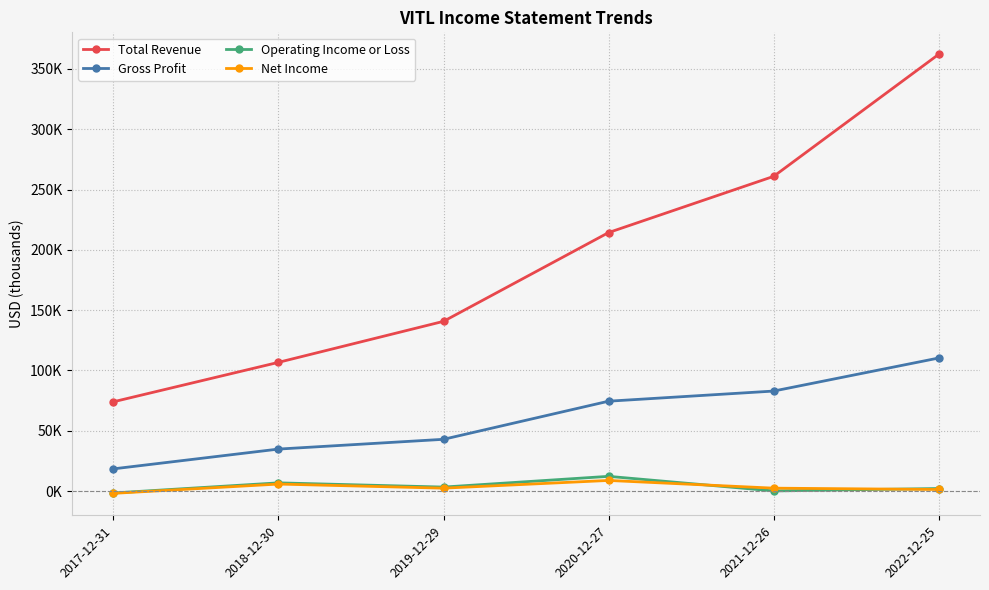

How many data points does each series have?

6